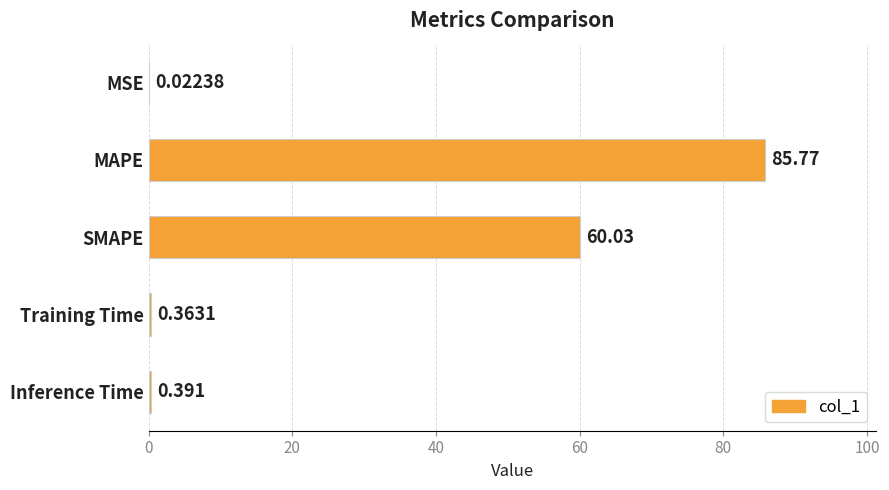

At which label is the value closest to 42?

SMAPE